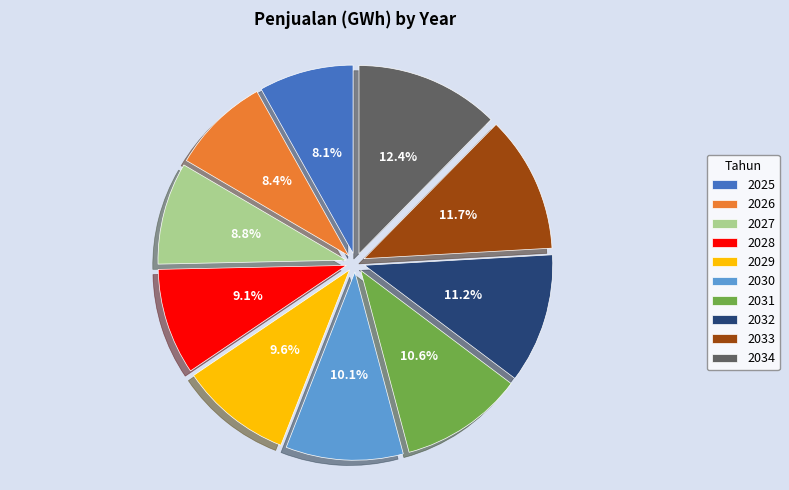

To the nearest percent, what portion does 2027 represent?

9%